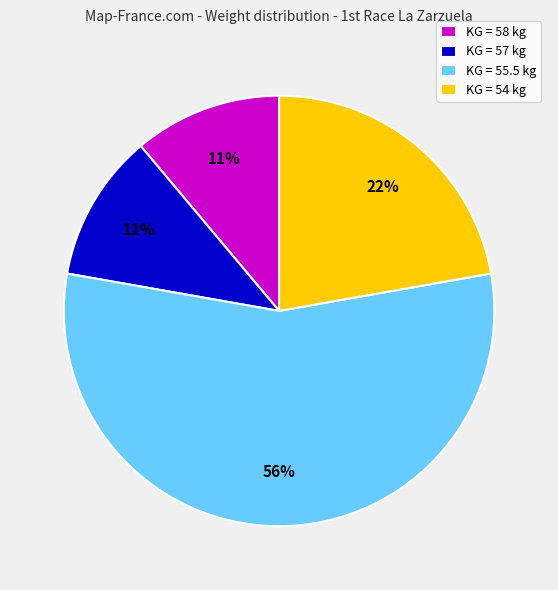

Do KG = 57 kg and KG = 54 kg together represent more than half of the pie?

No